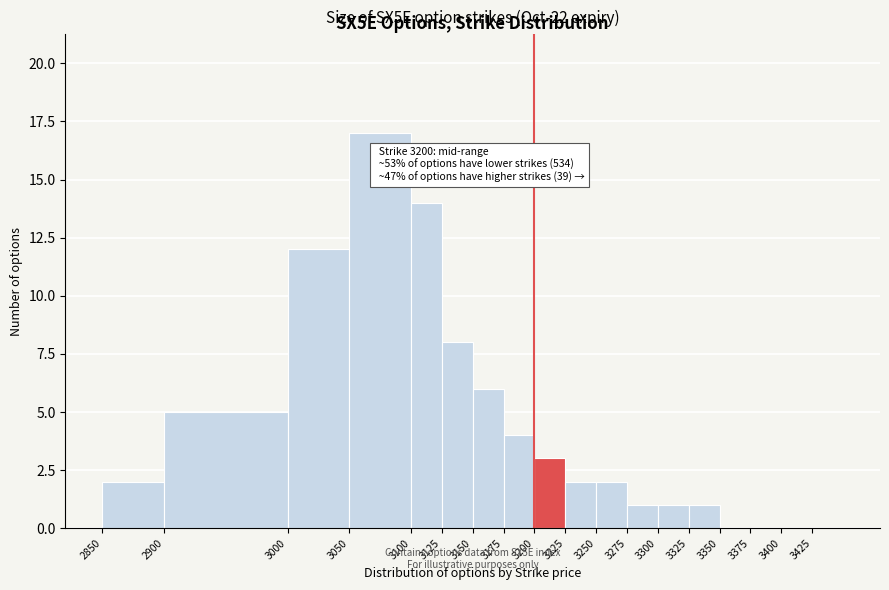

Over which range of the x-axis is the bar tallest?

3050 to 3100